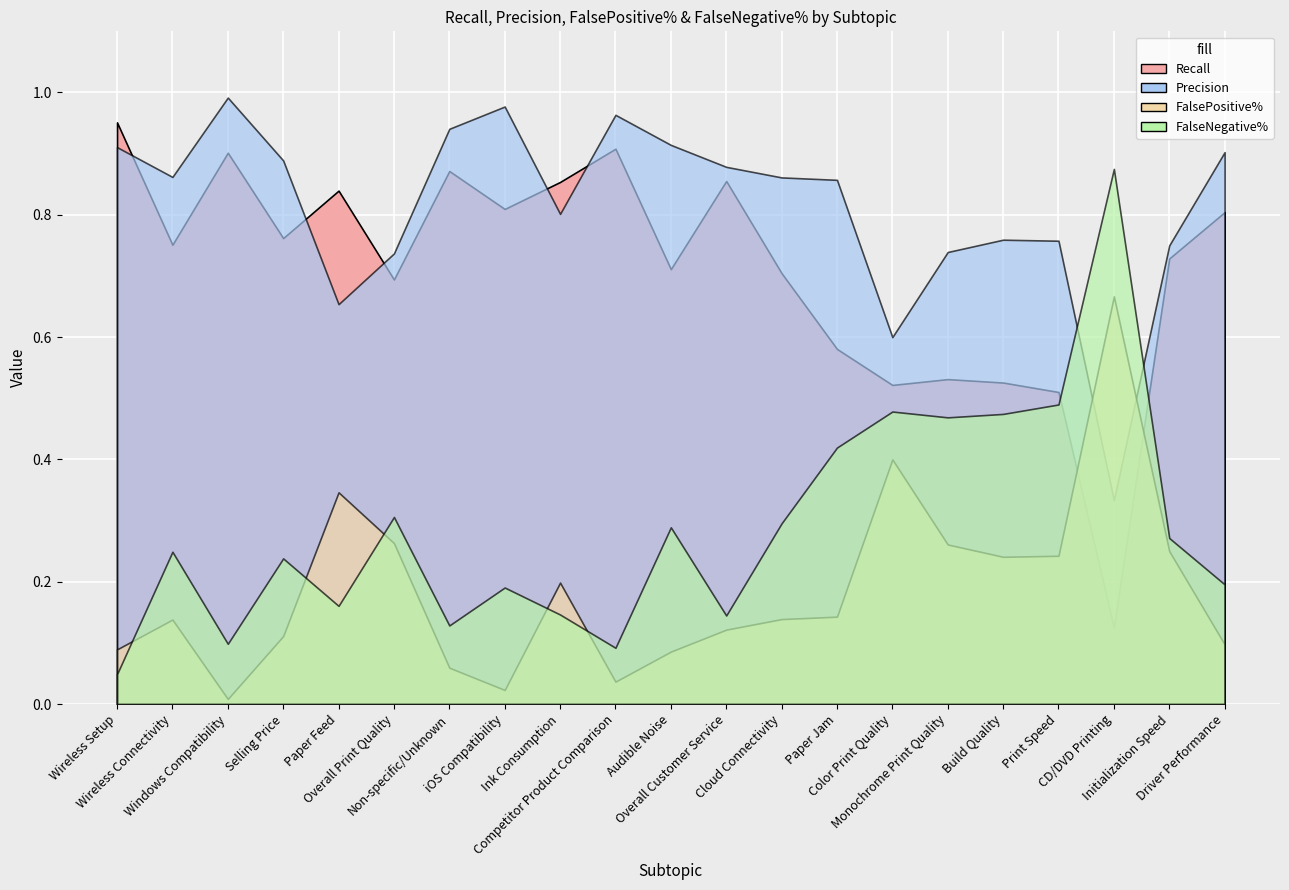

Which category has the highest value in the FalsePositive% series?

CD/DVD Printing